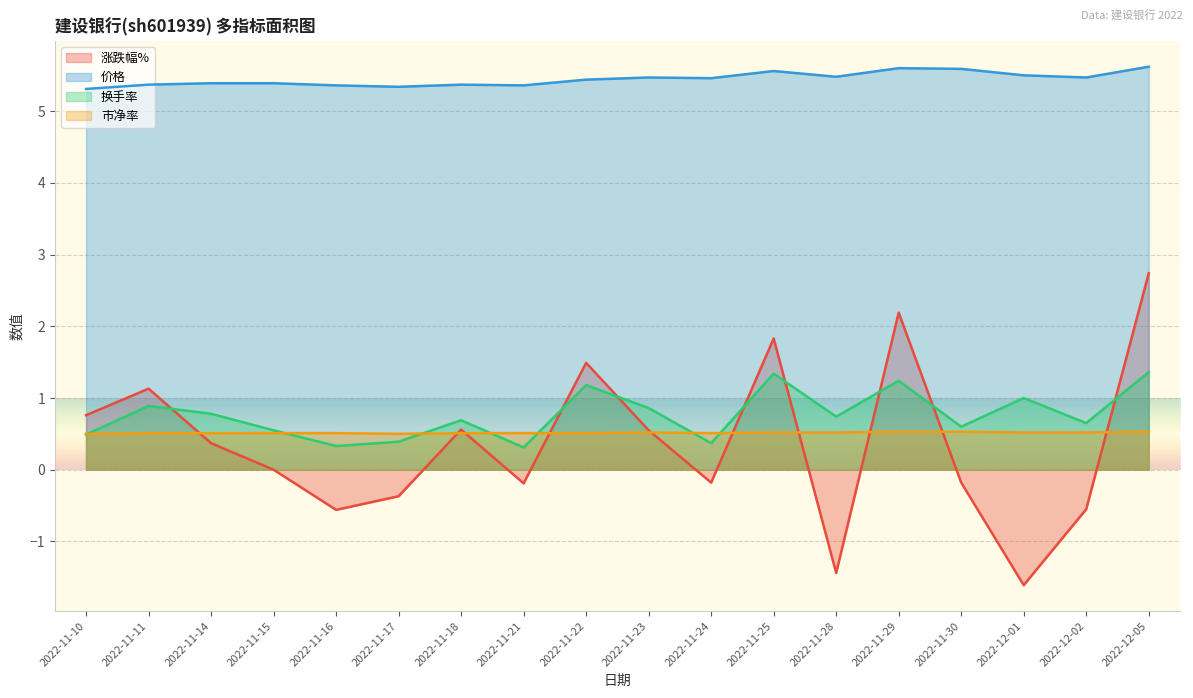

Which category has the lowest value in the 价格 series?

2022-11-10